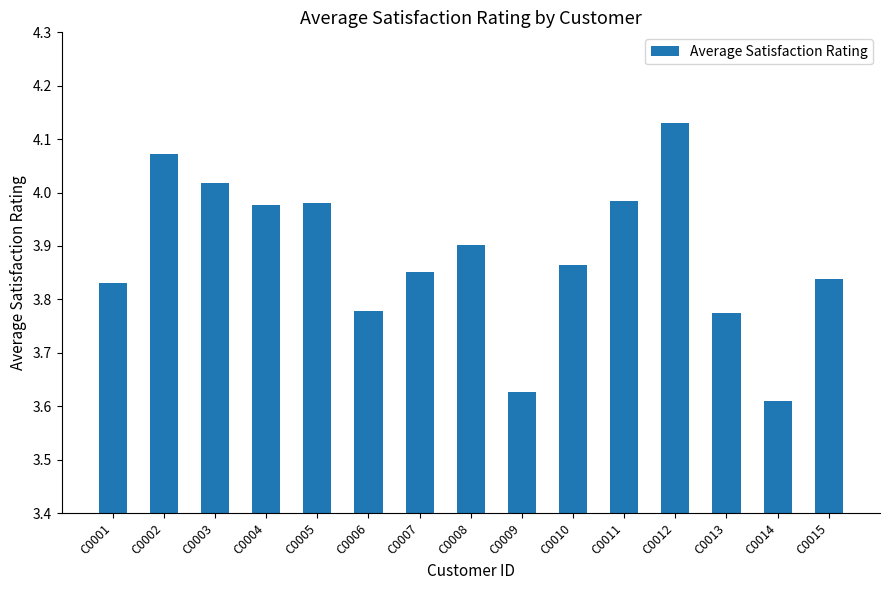

The value at C0002 is 6.3. True or false?

False